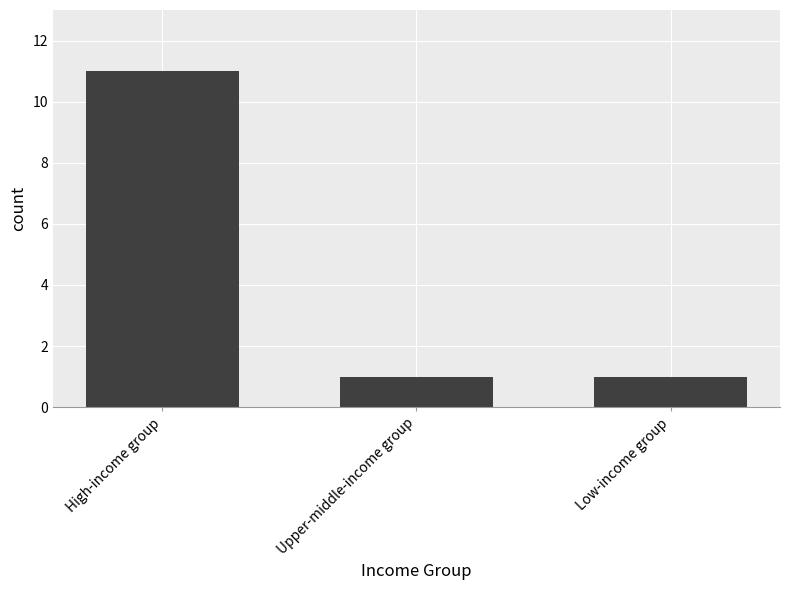

Does the chart contain any negative values?

No